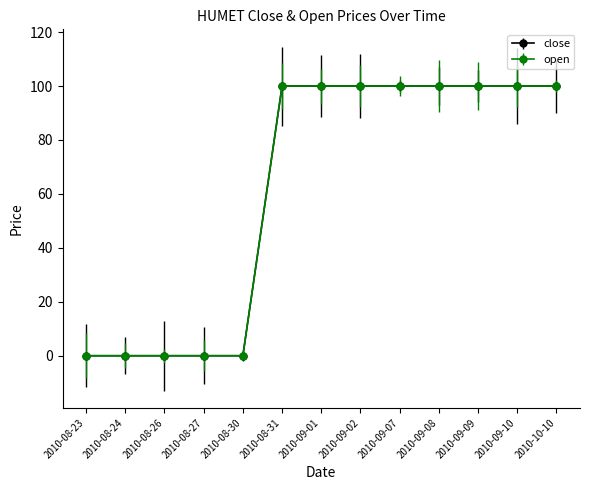

Is this an area chart (filled region under the line)?

No